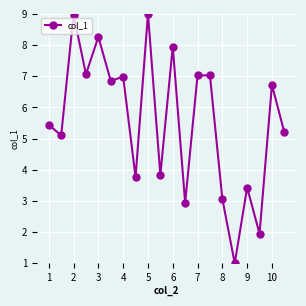

What is the smallest value displayed?

1.0